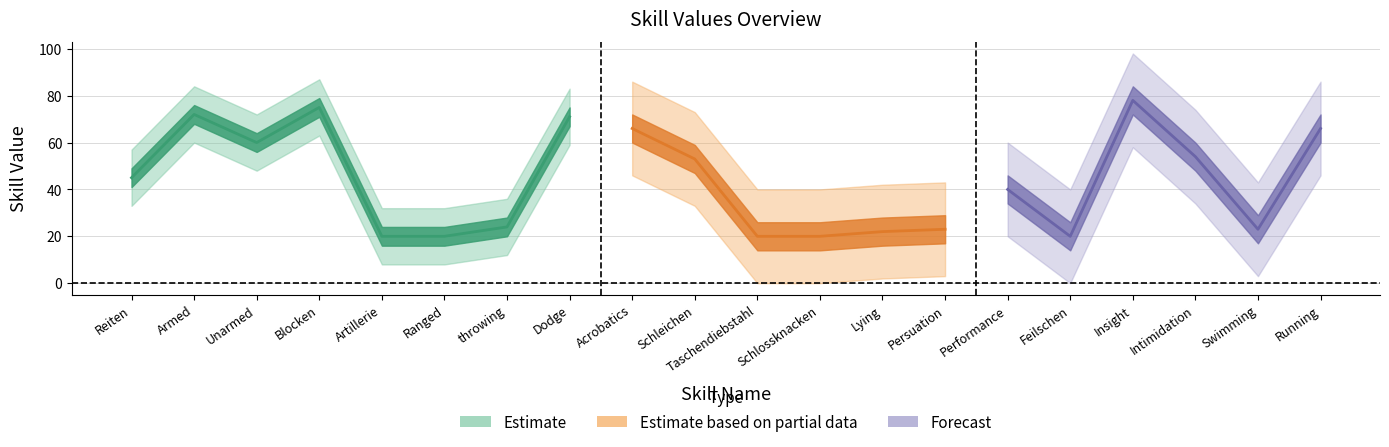

What is the label of the 2nd point from the left?

Armed